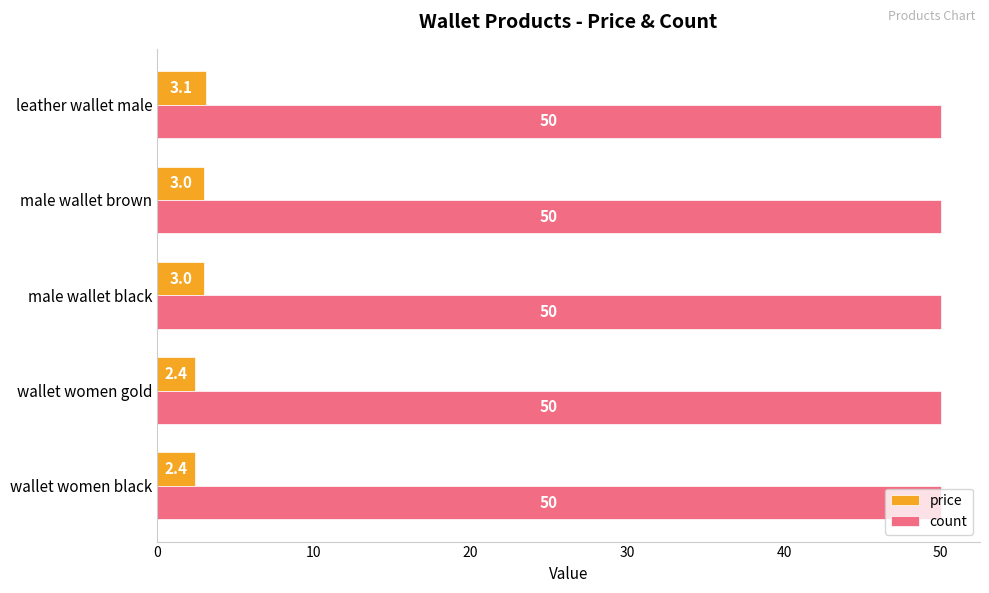

Which series has the widest spread of values?

price